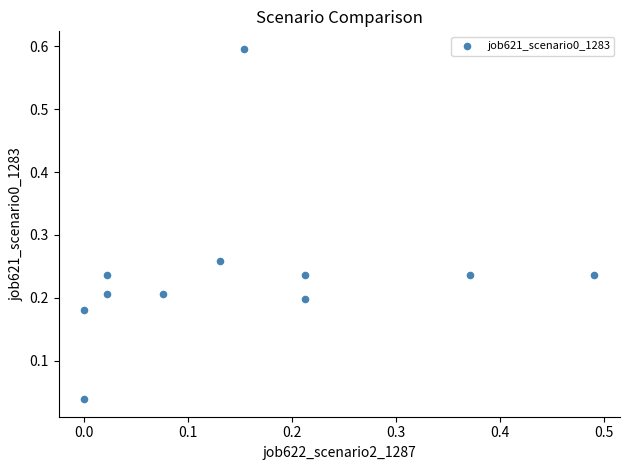

What is the range of X values (max minus min)?

0.5